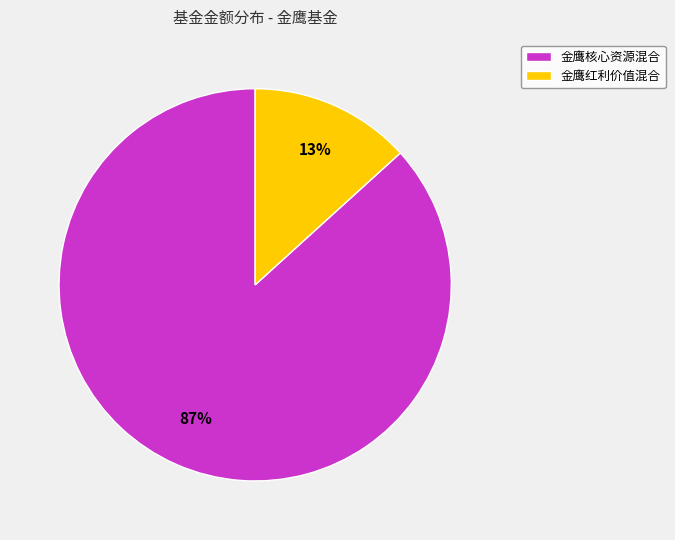

How many segments does this pie chart have?

2